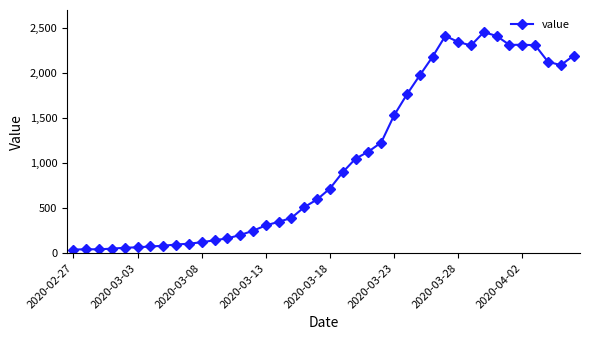

True or false: the data has more than 0 interior local peaks.

True